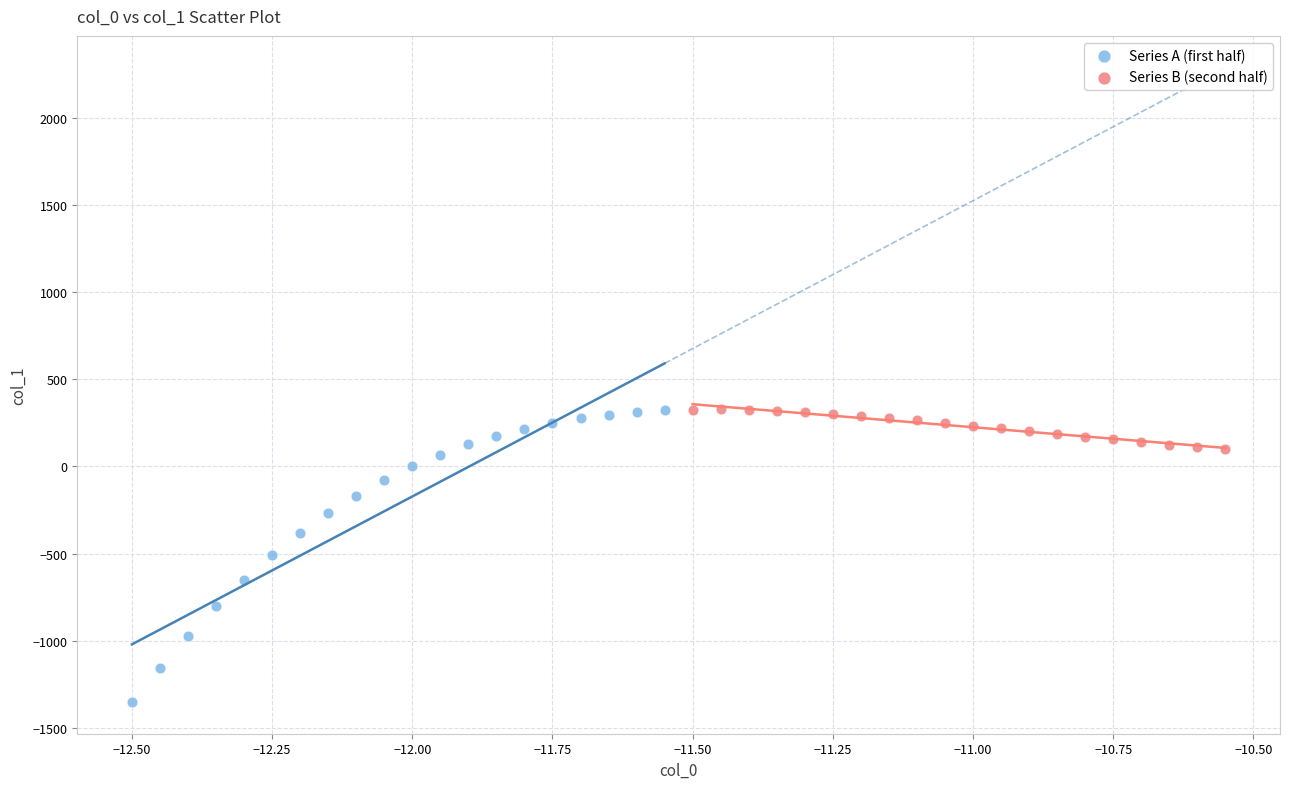

Which series reaches the minimum Y coordinate?

Series A (first half)